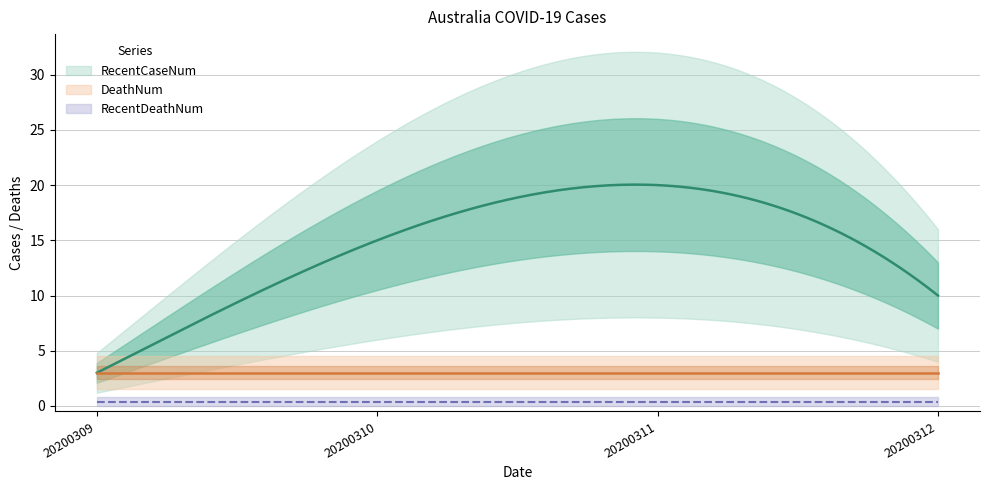

True or false: DeathNum and RecentCaseNum cross at least once.

False